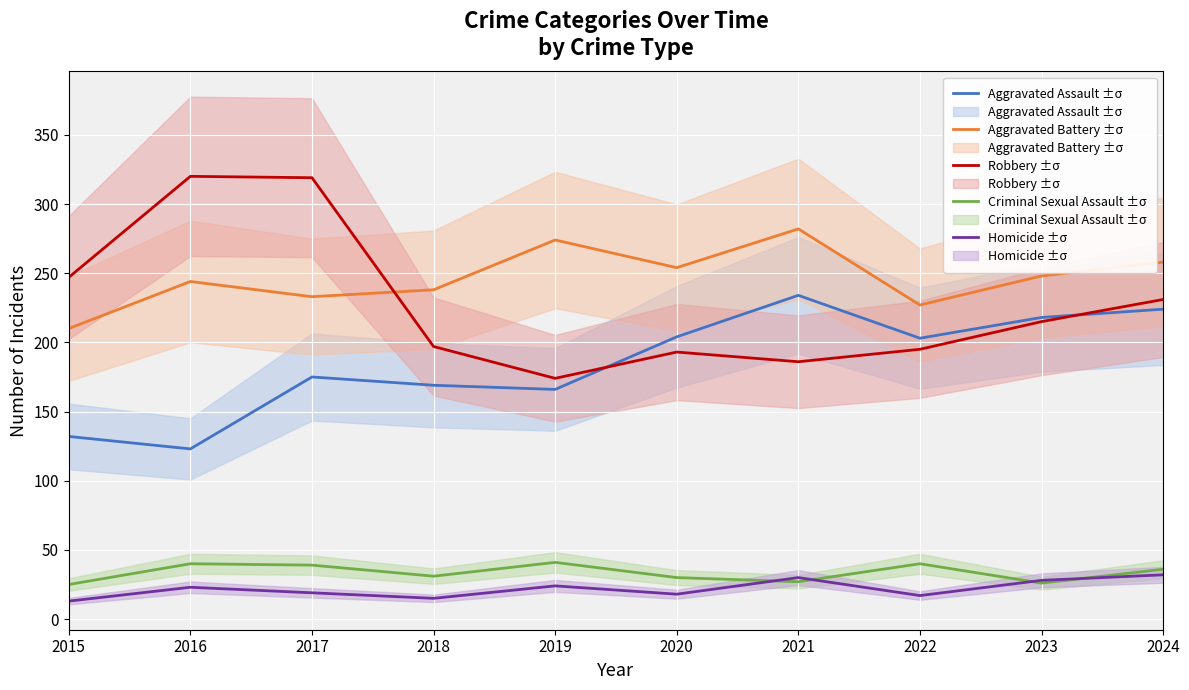

Reading right to left, extract all data points from this chart.

Aggravated Assault: 224	218	203	234	204	166	169	175	123	132
Aggravated Battery: 258	248	227	282	254	274	238	233	244	210
Robbery: 231	215	195	186	193	174	197	319	320	247
Criminal Sexual Assault: 36	26	40	27	30	41	31	39	40	25
Homicide: 32	28	17	30	18	24	15	19	23	13